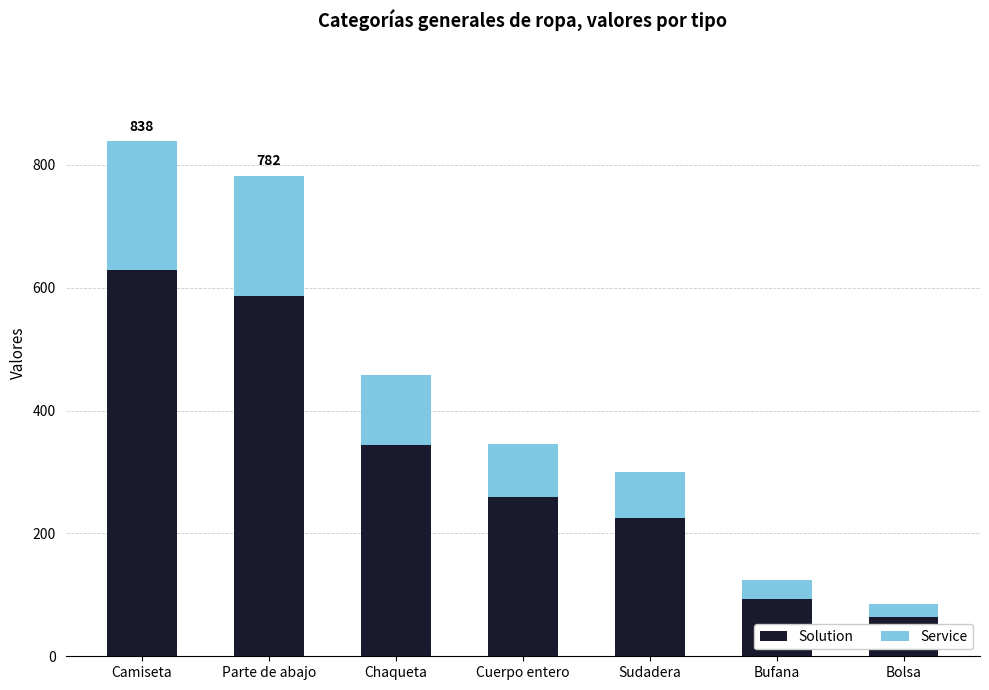

What is the total value across all series at Bolsa?

85